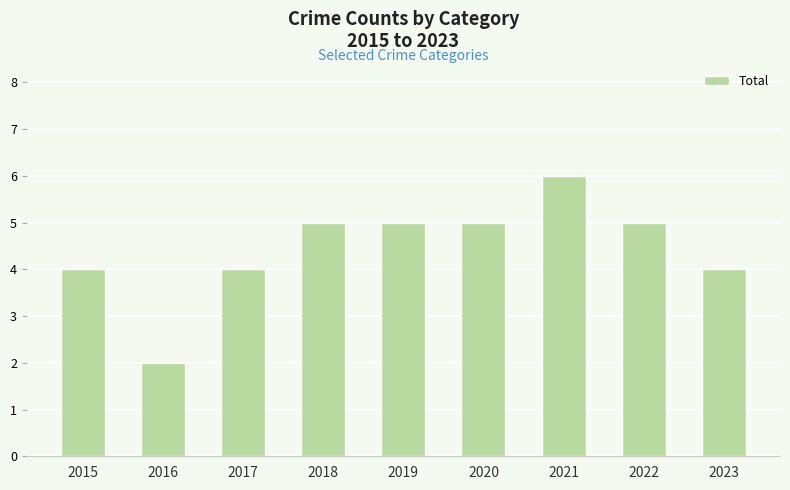

Read the value at 2018.

5